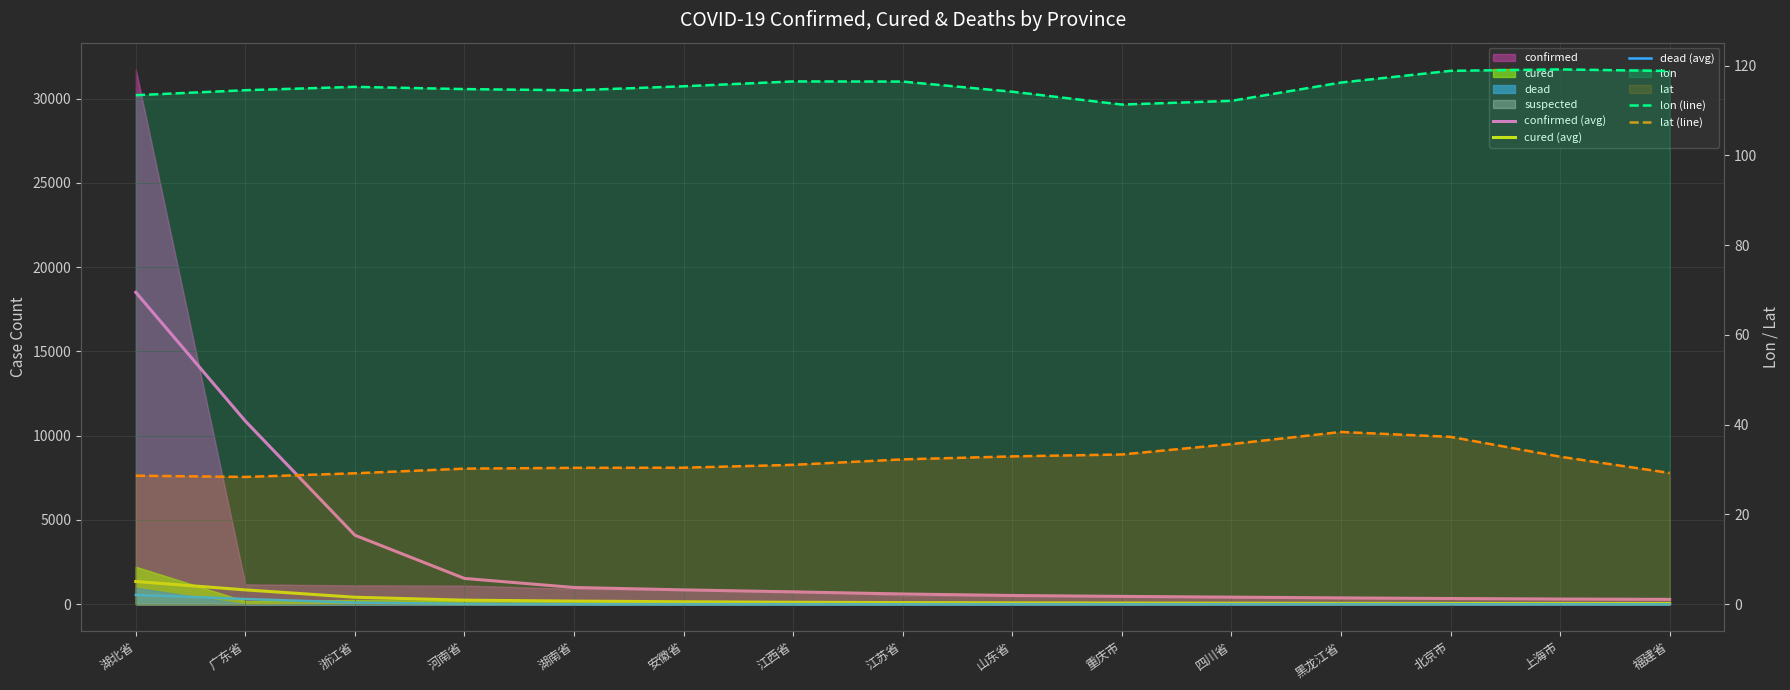

What is the difference between the second highest and minimum values in the lon (line) series?

7.5